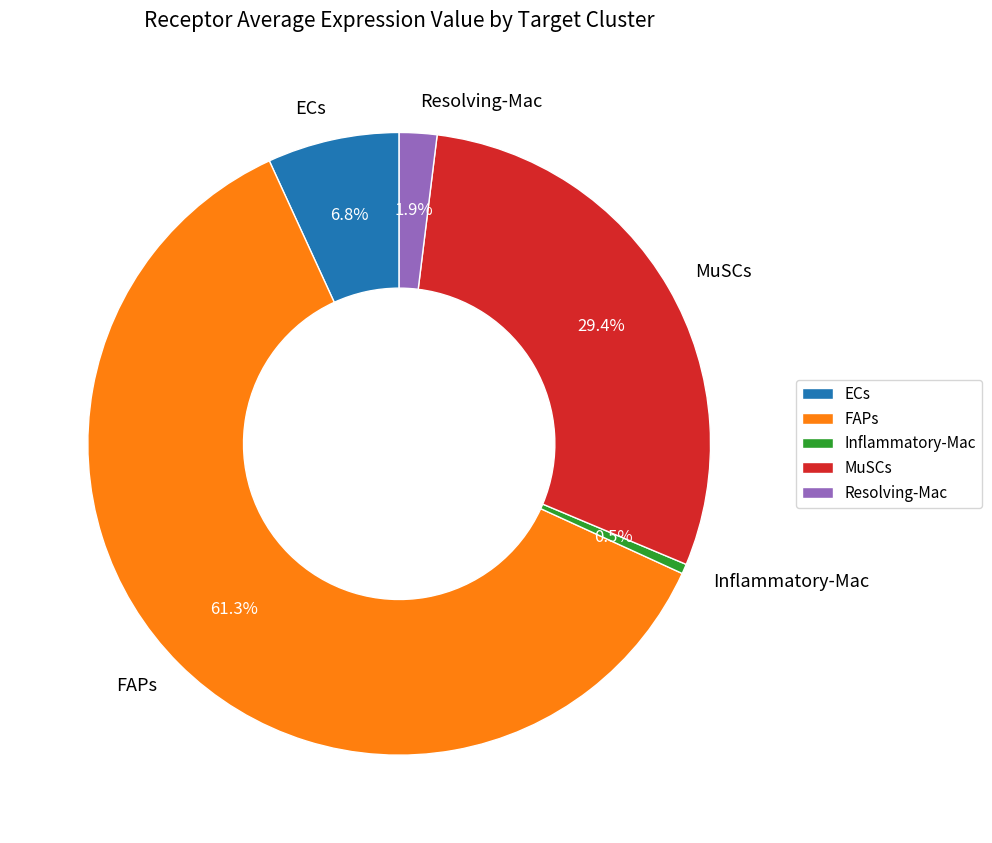

What percentage is the FAPs slice, to the nearest percent?

61%